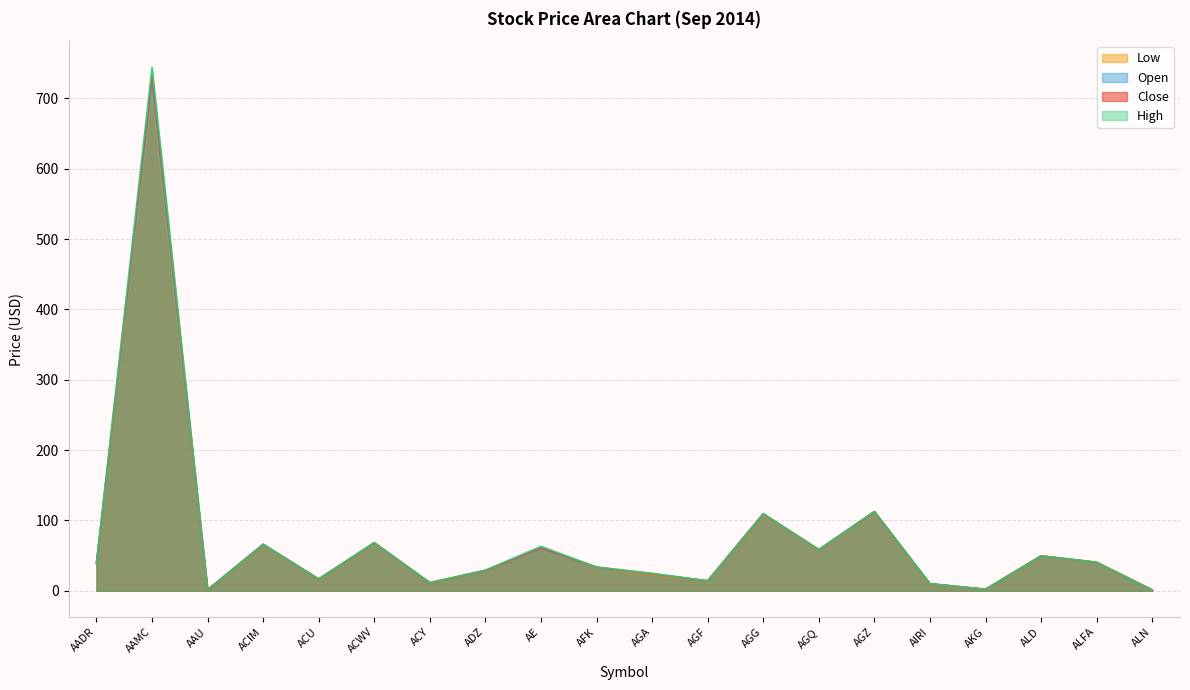

At which category does the chart reach its minimum across all series?

ALN